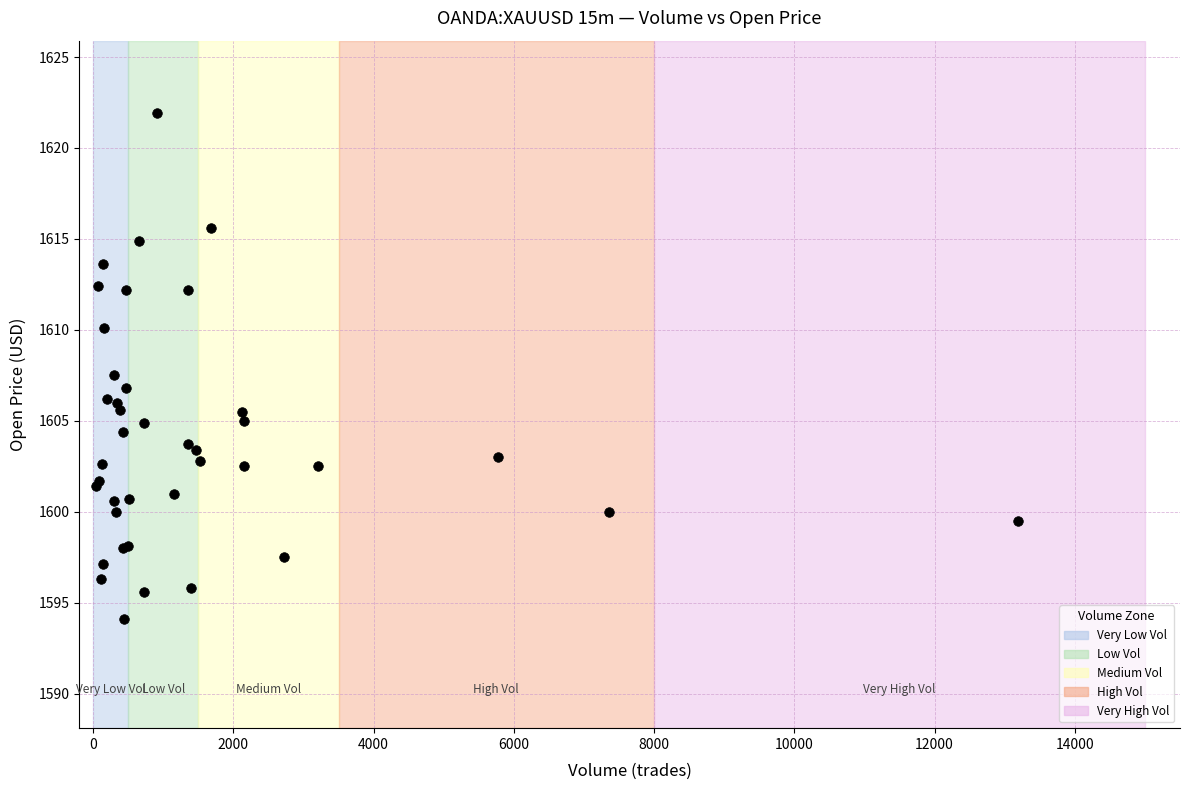

What Y value in the scatter plot is closest to 1608?

1607.5